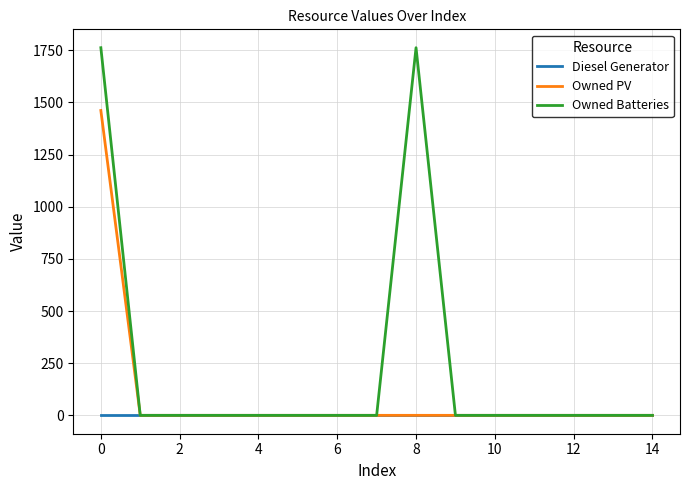

Is this an area chart (filled region under the line)?

No